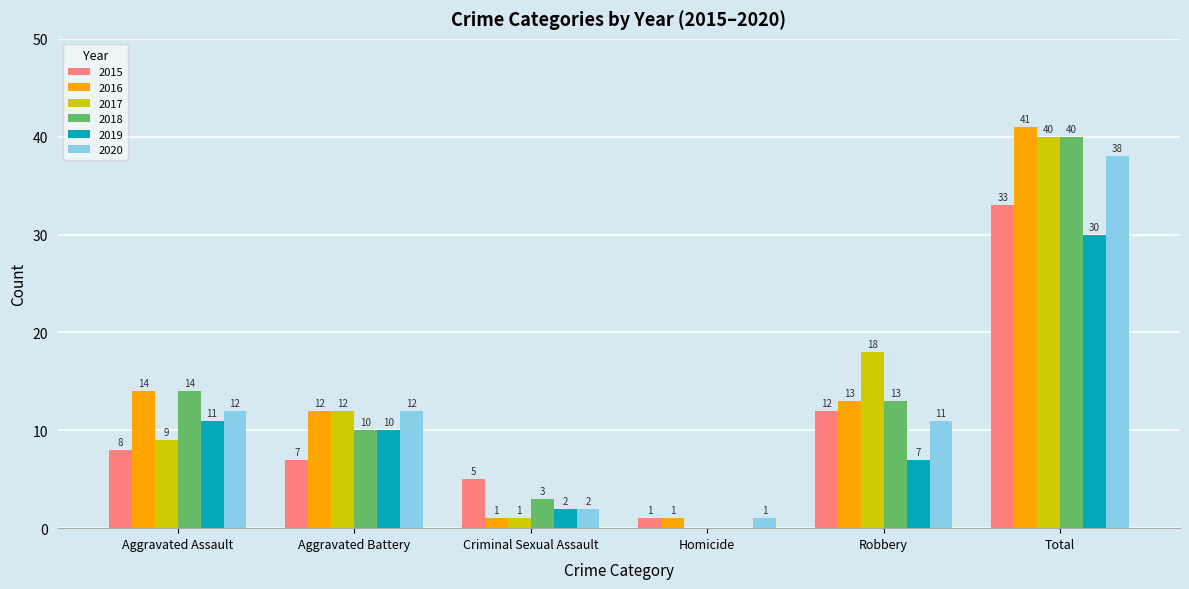

Reading left to right, transcribe all the data shown in this chart.

2015: Aggravated Assault=8	Aggravated Battery=7	Criminal Sexual Assault=5	Homicide=1	Robbery=12	Total=33
2016: Aggravated Assault=14	Aggravated Battery=12	Criminal Sexual Assault=1	Homicide=1	Robbery=13	Total=41
2017: Aggravated Assault=9	Aggravated Battery=12	Criminal Sexual Assault=1	Homicide=0	Robbery=18	Total=40
2018: Aggravated Assault=14	Aggravated Battery=10	Criminal Sexual Assault=3	Homicide=0	Robbery=13	Total=40
2019: Aggravated Assault=11	Aggravated Battery=10	Criminal Sexual Assault=2	Homicide=0	Robbery=7	Total=30
2020: Aggravated Assault=12	Aggravated Battery=12	Criminal Sexual Assault=2	Homicide=1	Robbery=11	Total=38